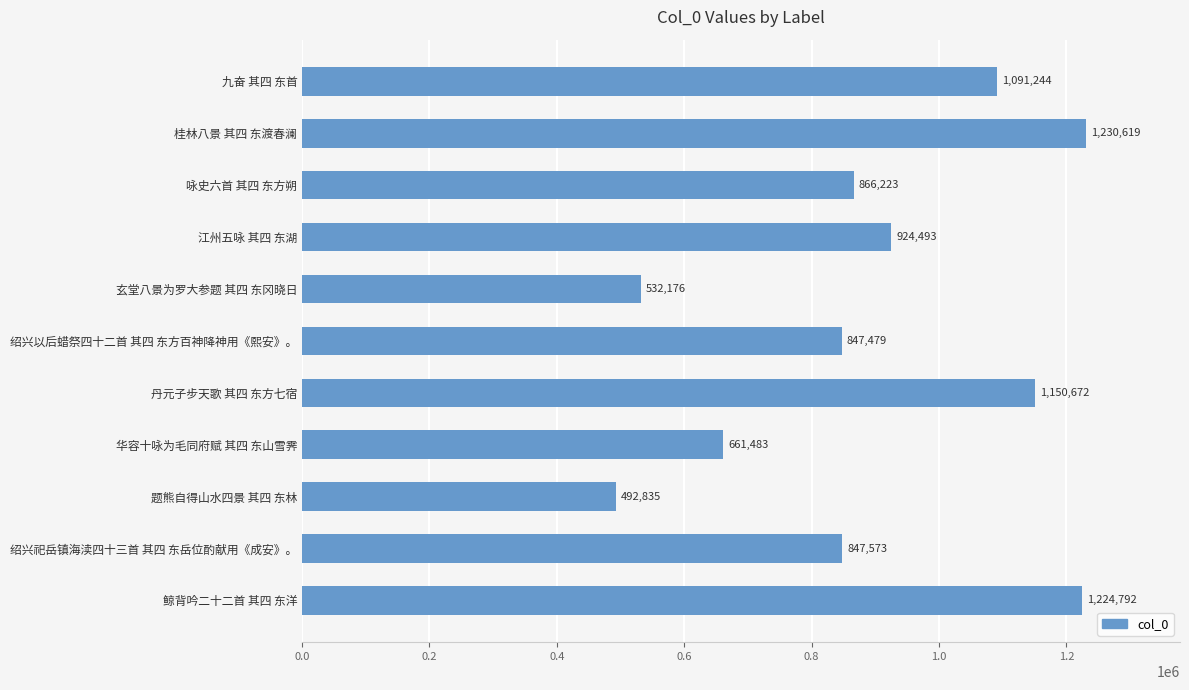

List the labels in order of value, largest first.

桂林八景 其四 东渡春澜, 鲸背吟二十二首 其四 东洋, 丹元子步天歌 其四 东方七宿, 九奋 其四 东首, 江州五咏 其四 东湖, 咏史六首 其四 东方朔, 绍兴祀岳镇海渎四十三首 其四 东岳位酌献用《成安》。, 绍兴以后蜡祭四十二首 其四 东方百神降神用《熙安》。, 华容十咏为毛同府赋 其四 东山雪霁, 玄堂八景为罗大参题 其四 东冈晓日, 题熊自得山水四景 其四 东林